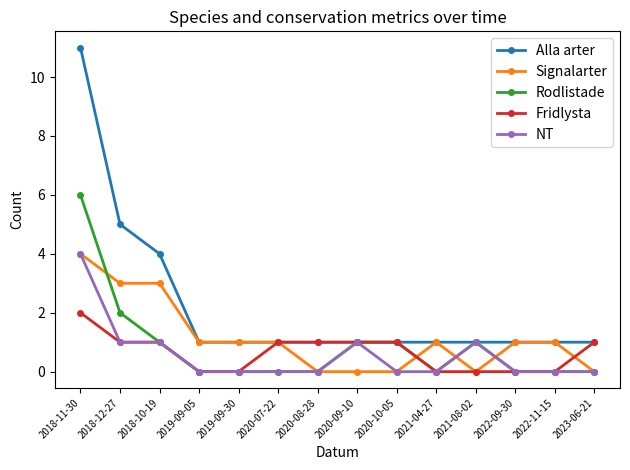

Reading left to right, transcribe all the data shown in this chart.

Alla arter: 11	5	4	1	1	1	1	1	1	1	1	1	1	1
Signalarter: 4	3	3	1	1	1	0	0	0	1	0	1	1	0
Rodlistade: 6	2	1	0	0	0	0	1	1	0	1	0	0	0
Fridlysta: 2	1	1	0	0	1	1	1	1	0	0	0	0	1
NT: 4	1	1	0	0	0	0	1	0	0	1	0	0	0